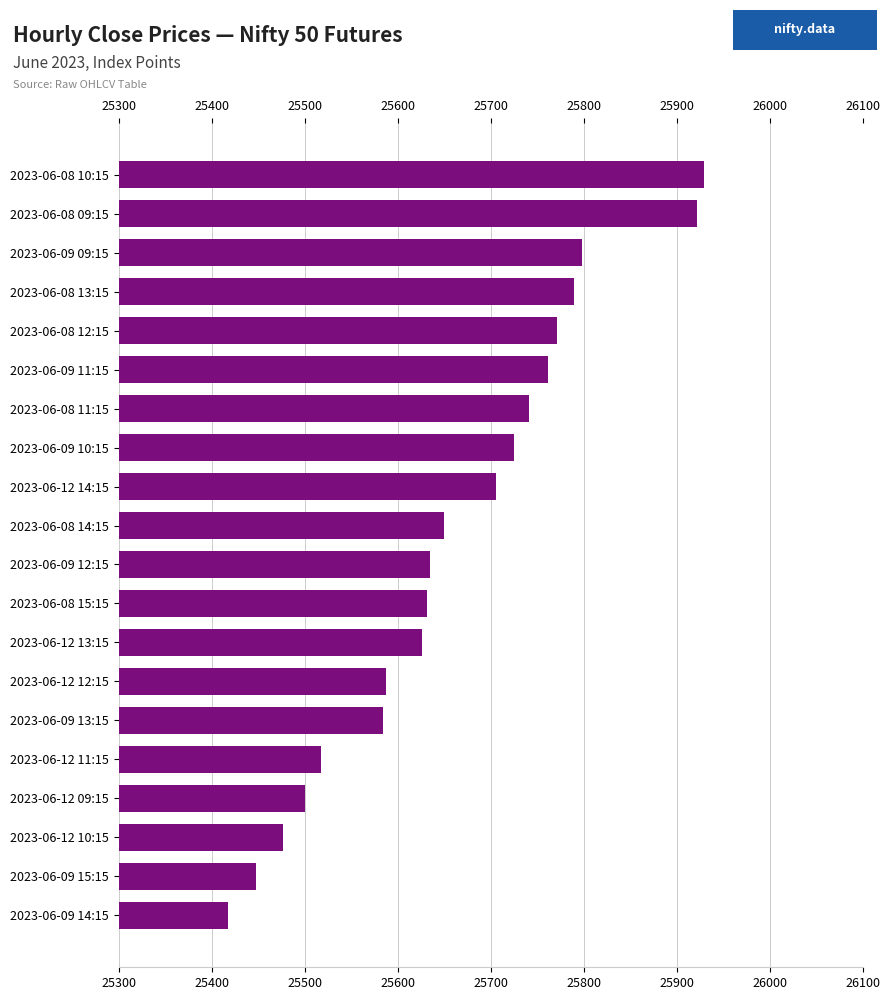

At which category does the chart reach its peak across all series?

2023-06-08 10:15